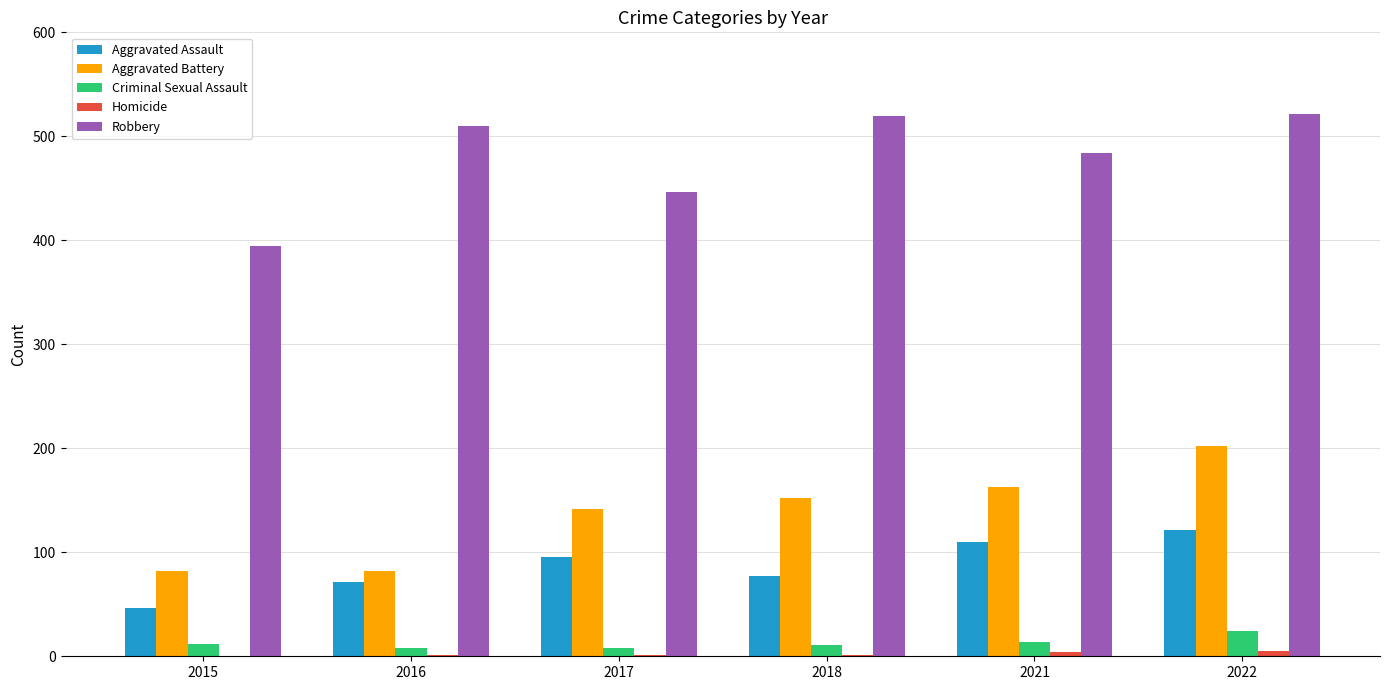

What is the sum of all Aggravated Battery values?

823